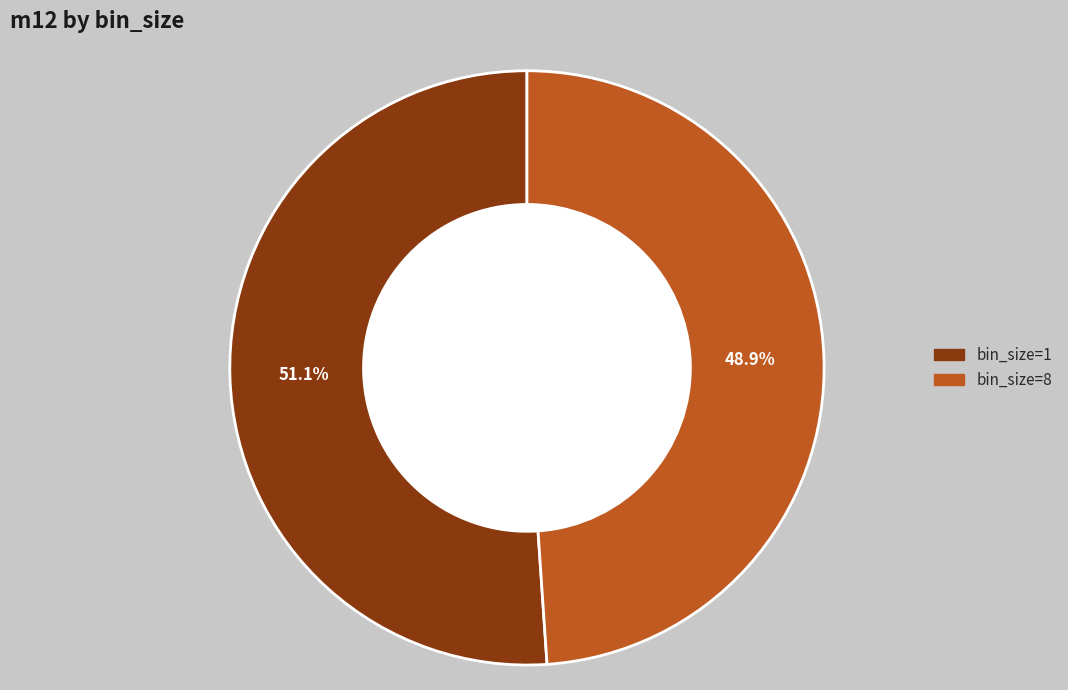

To the nearest percent, what percentage of the pie is bin_size=8?

49%